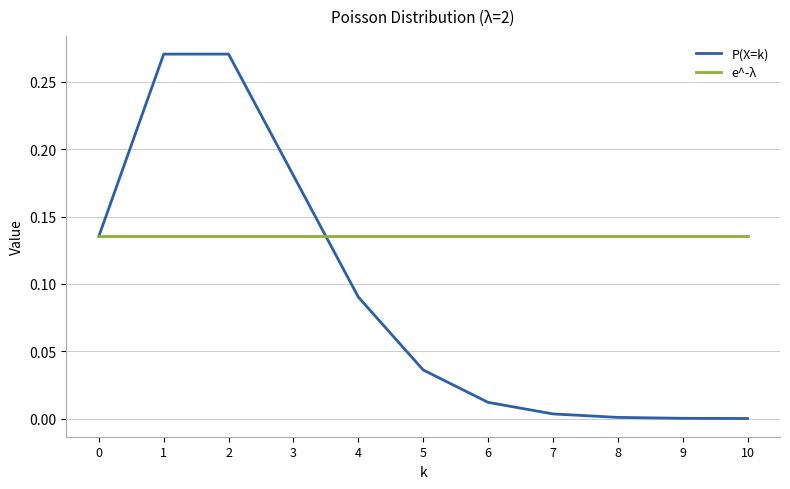

The e^-λ series shows 0.2 at 5. True or false?

False